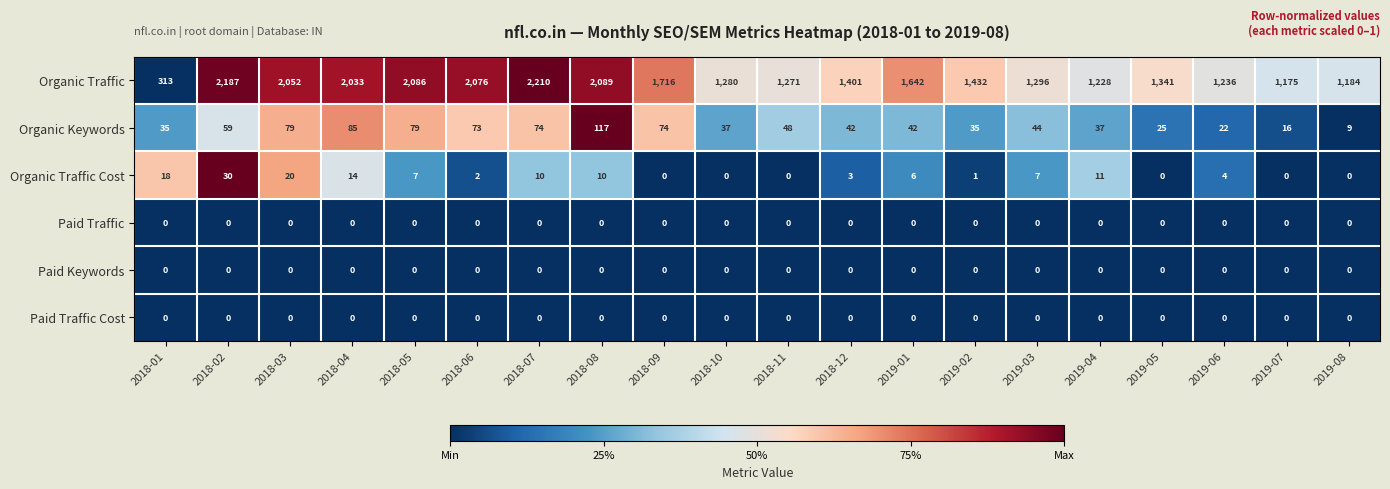

How many categories are shown in the chart?

20